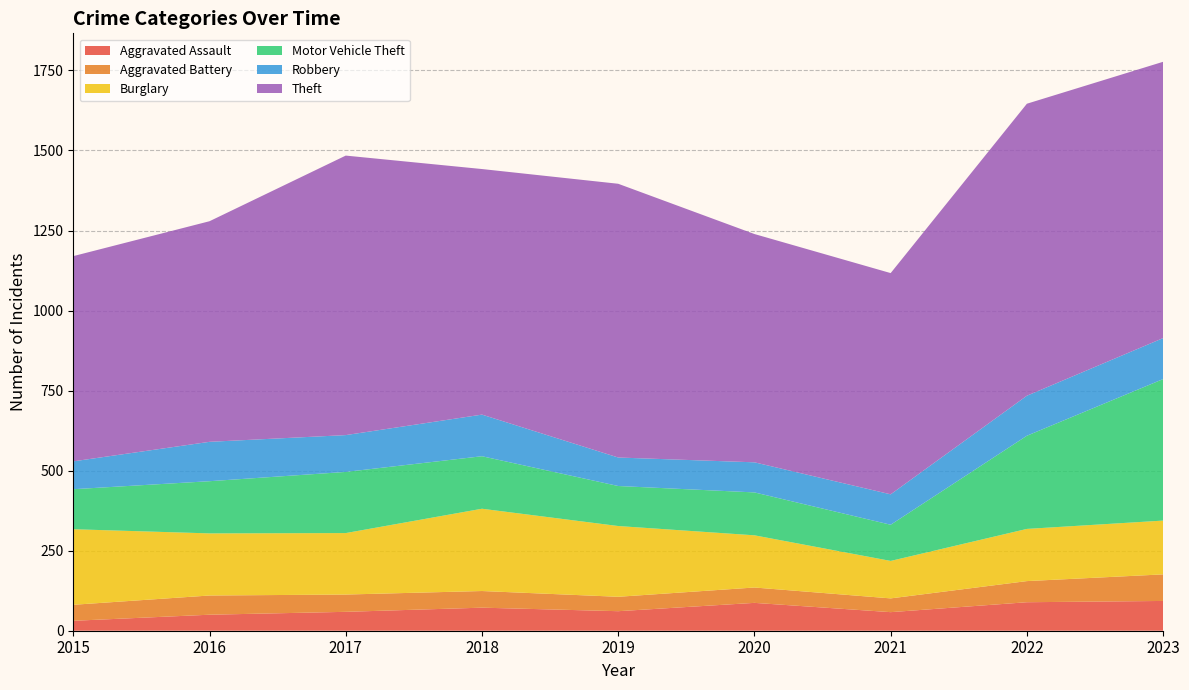

Reading left to right, what are all the values shown in this chart?

Aggravated Assault: 2015=31	2016=50	2017=59	2018=72	2019=61	2020=87	2021=58	2022=89	2023=93
Aggravated Battery: 2015=50	2016=60	2017=54	2018=52	2019=45	2020=48	2021=43	2022=66	2023=83
Burglary: 2015=236	2016=194	2017=192	2018=257	2019=221	2020=163	2021=117	2022=163	2023=168
Motor Vehicle Theft: 2015=125	2016=163	2017=191	2018=164	2019=125	2020=134	2021=113	2022=291	2023=442
Robbery: 2015=87	2016=123	2017=115	2018=130	2019=89	2020=94	2021=95	2022=125	2023=128
Theft: 2015=641	2016=689	2017=873	2018=767	2019=855	2020=713	2021=691	2022=912	2023=863